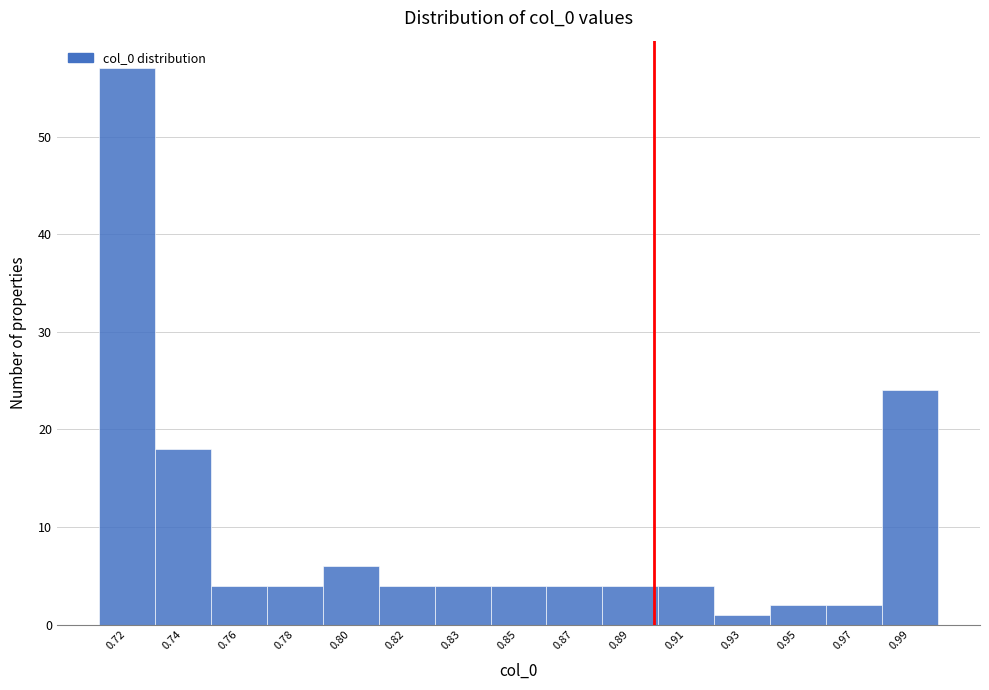

The value at 0.82 is 4. True or false?

True